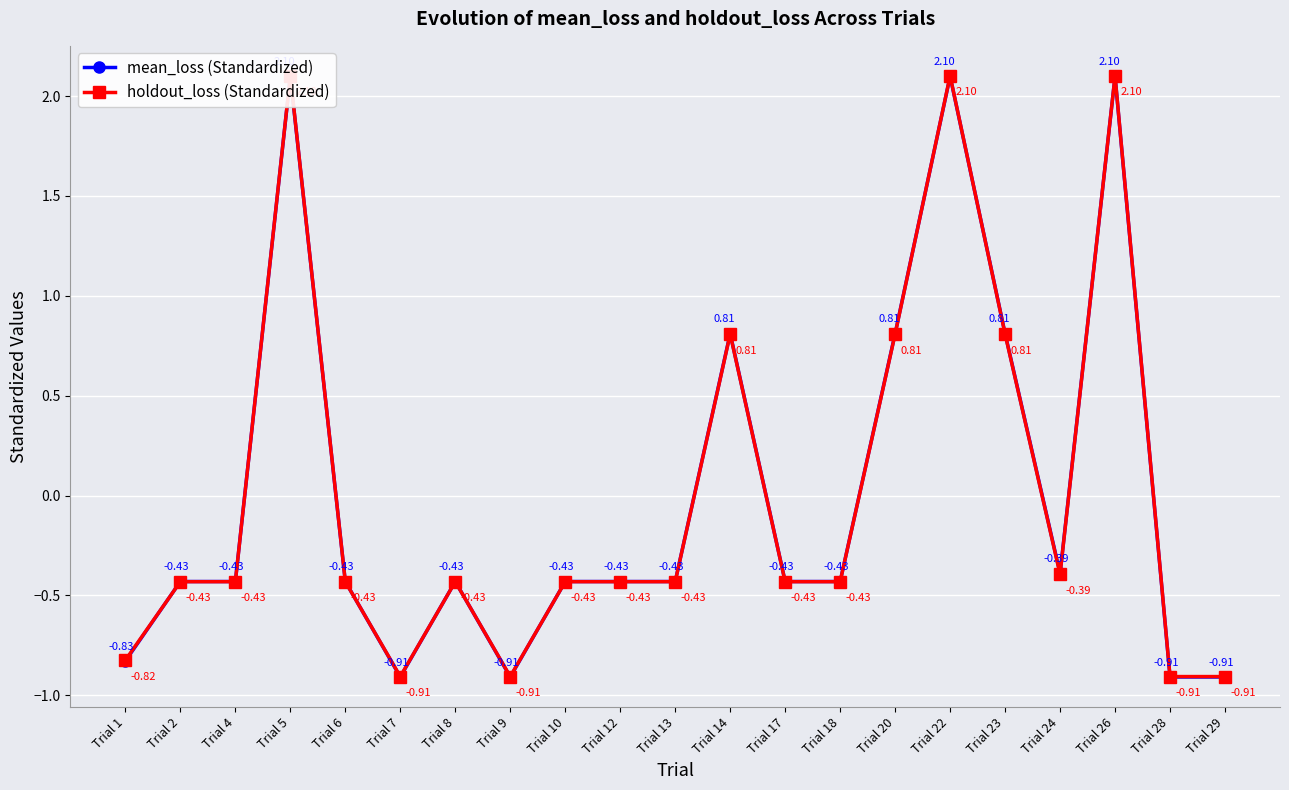

Reading left to right, what are all the values shown in this chart?

mean_loss (Standardized): Trial 1=-0.8	Trial 2=-0.4	Trial 4=-0.4	Trial 5=2.1	Trial 6=-0.4	Trial 7=-0.9	Trial 8=-0.4	Trial 9=-0.9	Trial 10=-0.4	Trial 12=-0.4	Trial 13=-0.4	Trial 14=0.8	Trial 17=-0.4	Trial 18=-0.4	Trial 20=0.8	Trial 22=2.1	Trial 23=0.8	Trial 24=-0.4	Trial 26=2.1	Trial 28=-0.9	Trial 29=-0.9
holdout_loss (Standardized): Trial 1=-0.8	Trial 2=-0.4	Trial 4=-0.4	Trial 5=2.1	Trial 6=-0.4	Trial 7=-0.9	Trial 8=-0.4	Trial 9=-0.9	Trial 10=-0.4	Trial 12=-0.4	Trial 13=-0.4	Trial 14=0.8	Trial 17=-0.4	Trial 18=-0.4	Trial 20=0.8	Trial 22=2.1	Trial 23=0.8	Trial 24=-0.4	Trial 26=2.1	Trial 28=-0.9	Trial 29=-0.9